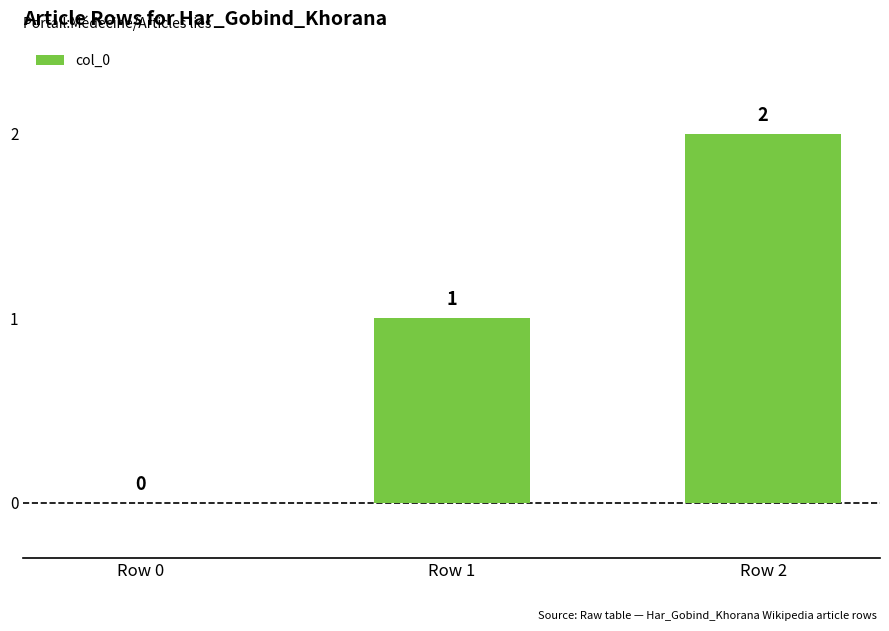

The value at Row 2 is 2. True or false?

True